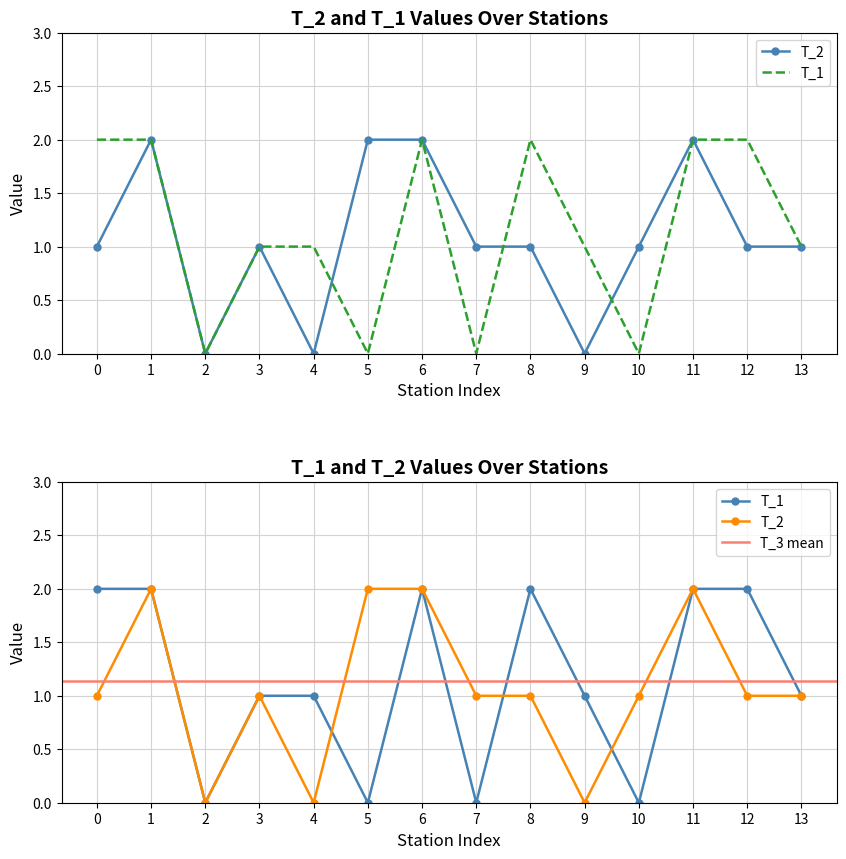

True or false: T_2 has more than 2 points higher than both neighbors.

True